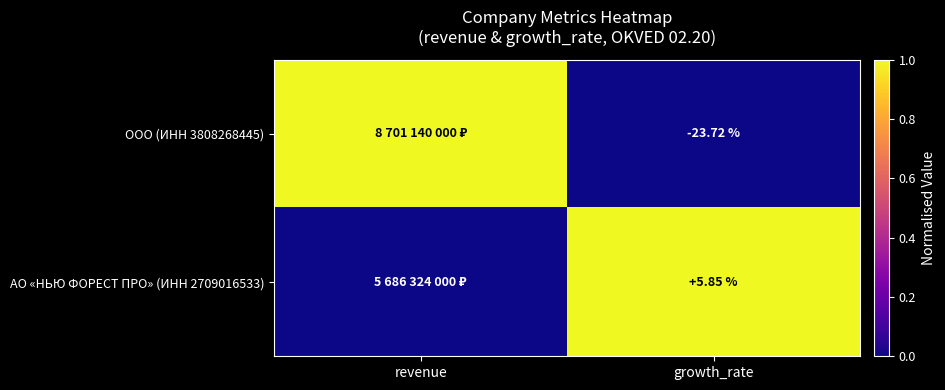

Is the value of АО «НЬЮ ФОРЕСТ ПРО» (ИНН 2709016533) at growth_rate greater than the value of ООО (ИНН 3808268445) at growth_rate?

Yes